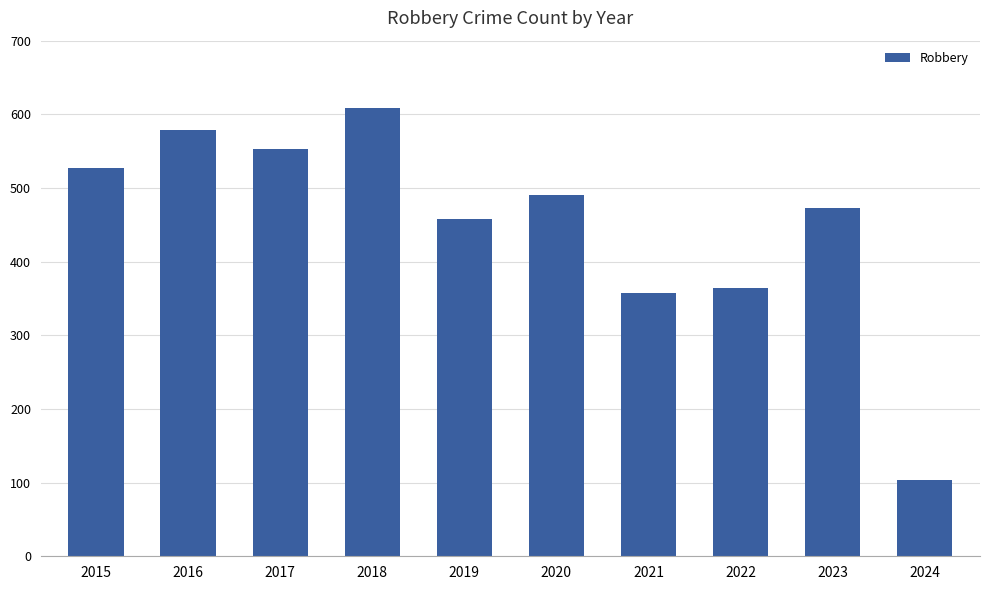

Rank the categories by value from highest to lowest.

2018, 2016, 2017, 2015, 2020, 2023, 2019, 2022, 2021, 2024